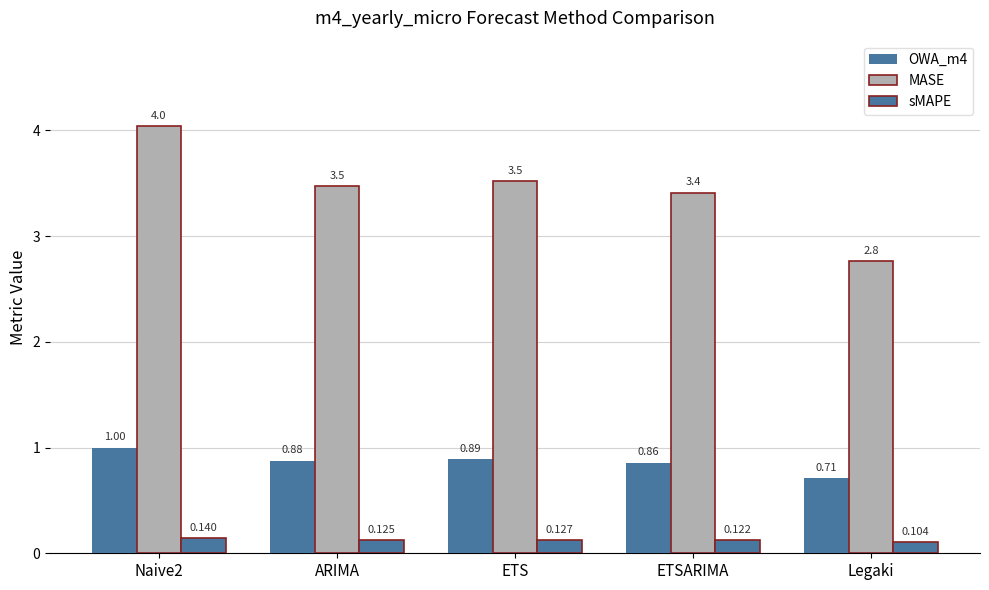

Reading left to right, extract all data points from this chart.

OWA_m4: Naive2=1.0	ARIMA=0.9	ETS=0.9	ETSARIMA=0.9	Legaki=0.7
MASE: Naive2=4.0	ARIMA=3.5	ETS=3.5	ETSARIMA=3.4	Legaki=2.8
sMAPE: Naive2=0.1	ARIMA=0.1	ETS=0.1	ETSARIMA=0.1	Legaki=0.1